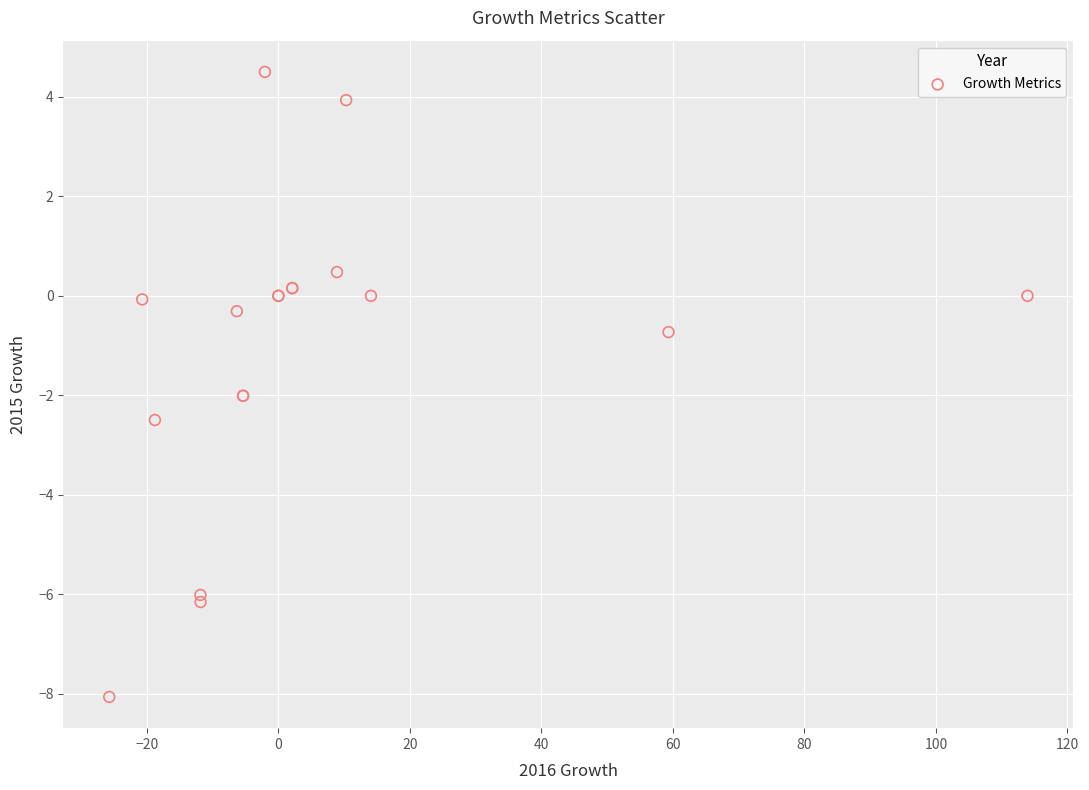

What Y value in the scatter plot is closest to -1?

-0.7